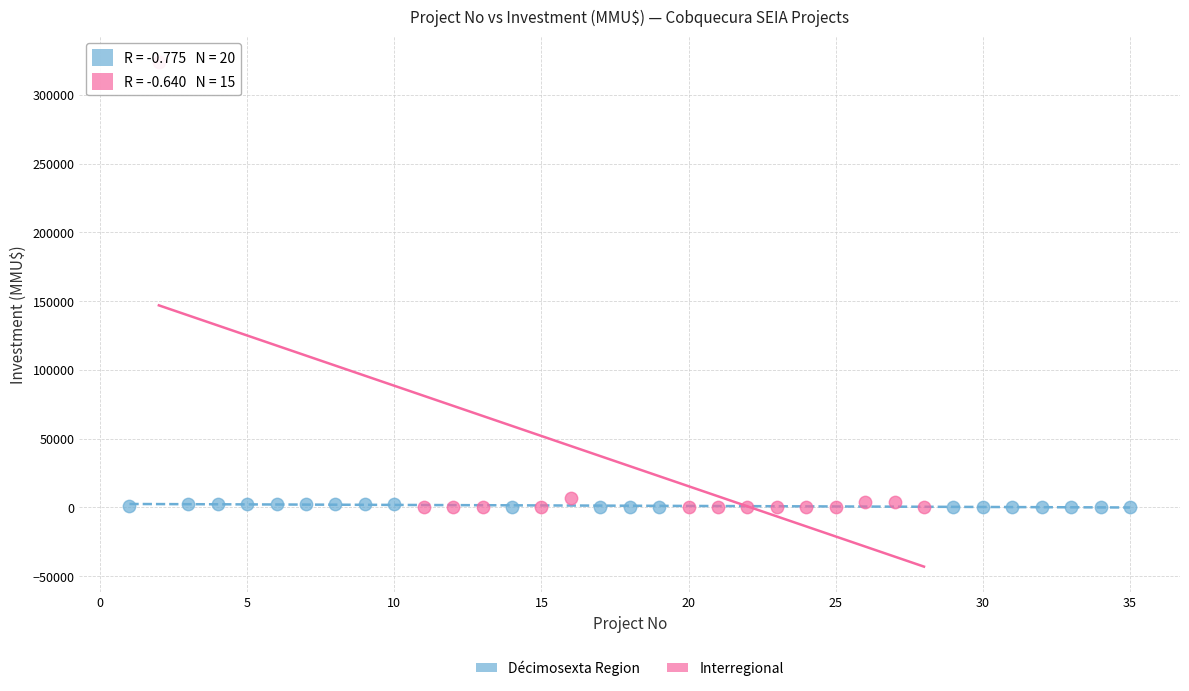

Which series has the widest spread of Y values?

Interregional